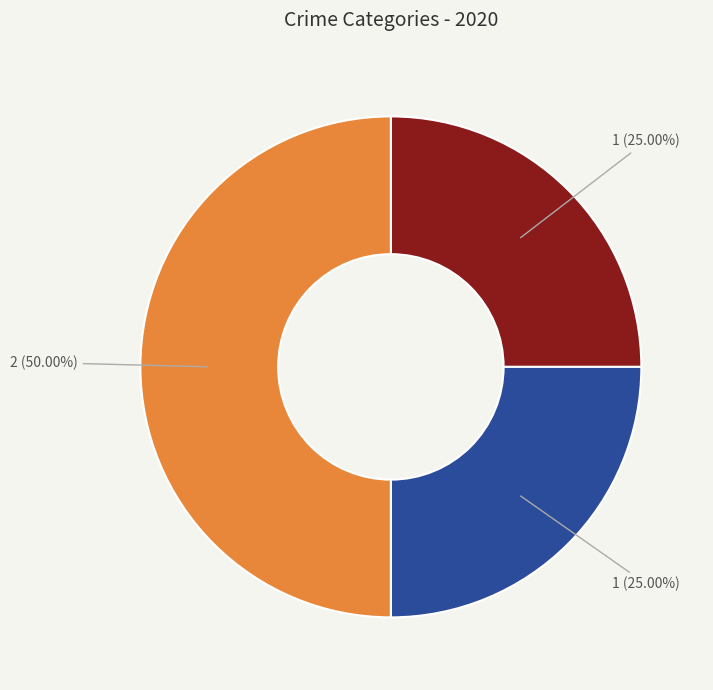

How many segments does this pie chart have?

3